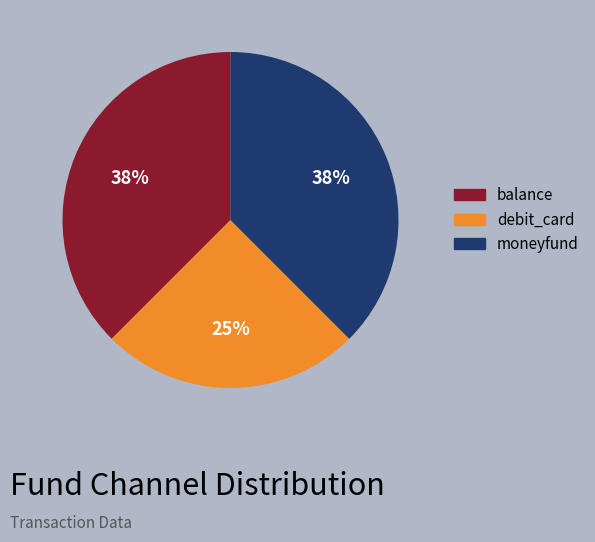

True or false: balance accounts for 38% of the total.

True